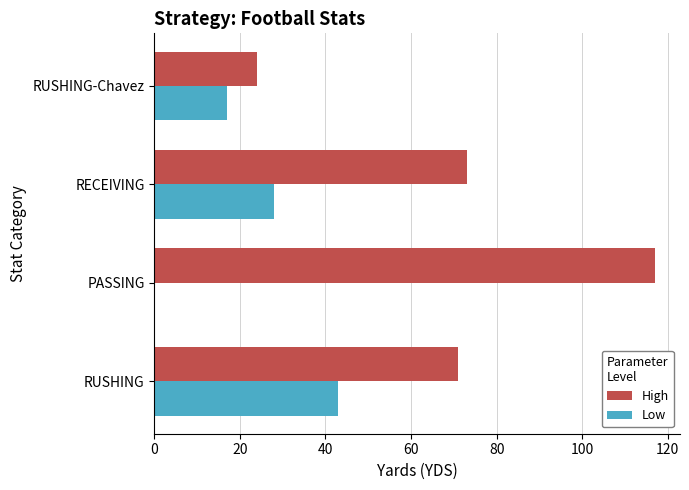

At which category does the chart reach its peak across all series?

PASSING